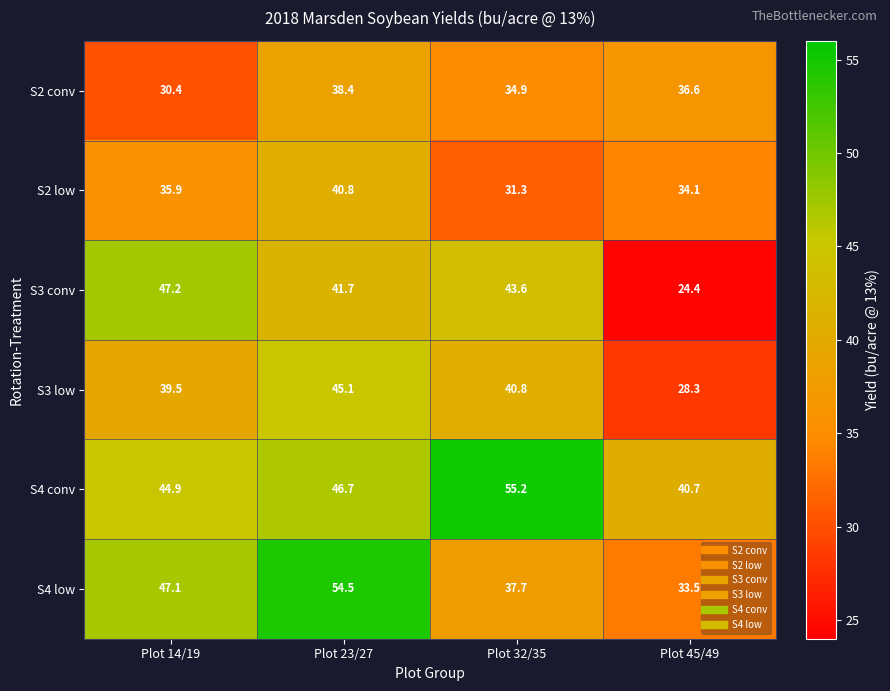

Which series has the largest total across all categories?

S4 conv